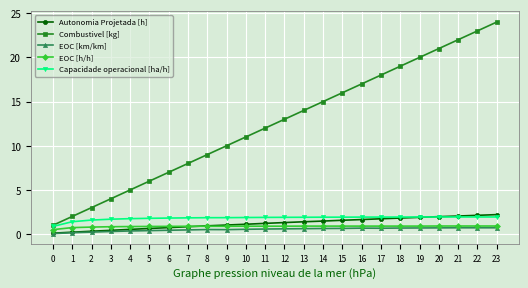

True or false: Autonomia Projetada [h] and EOC [h/h] intersect in this chart.

True